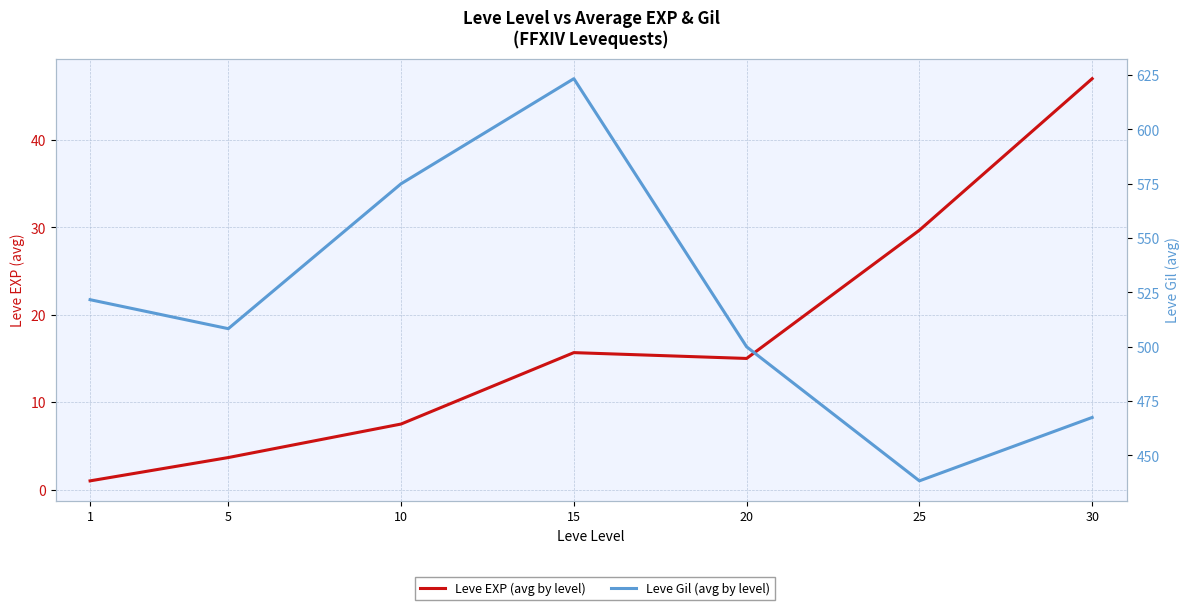

What is the average value of the Leve EXP (avg by level) series?

17.1